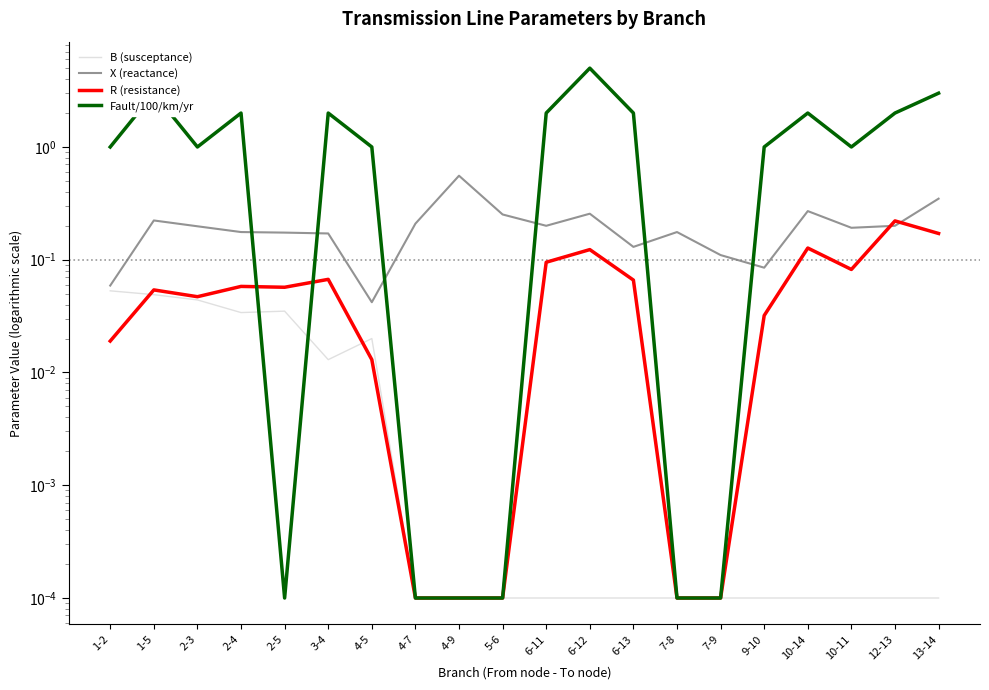

What position from the left is 13-14?

20